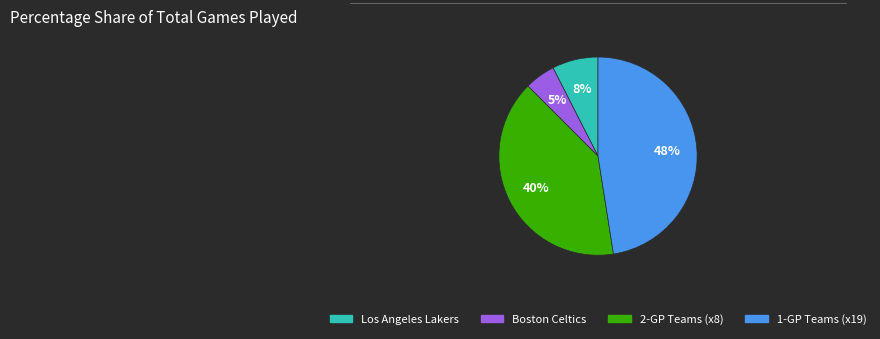

To the nearest percent, what is the average slice percentage?

25%